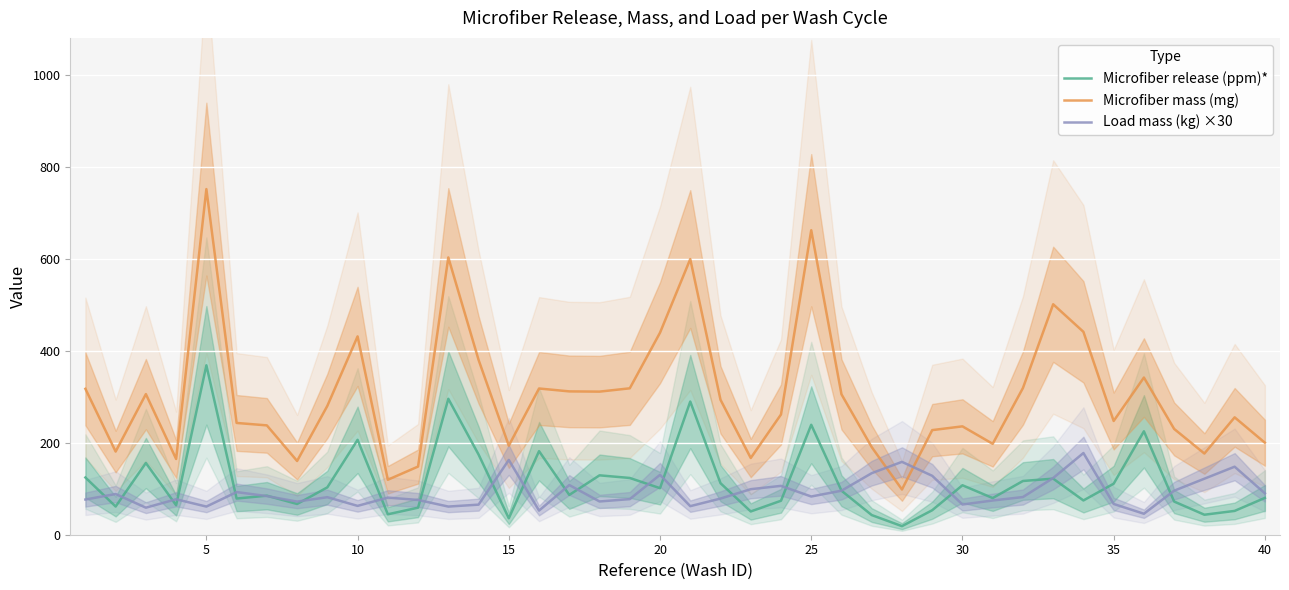

What is the average value of the Microfiber release (ppm)* series?

115.1